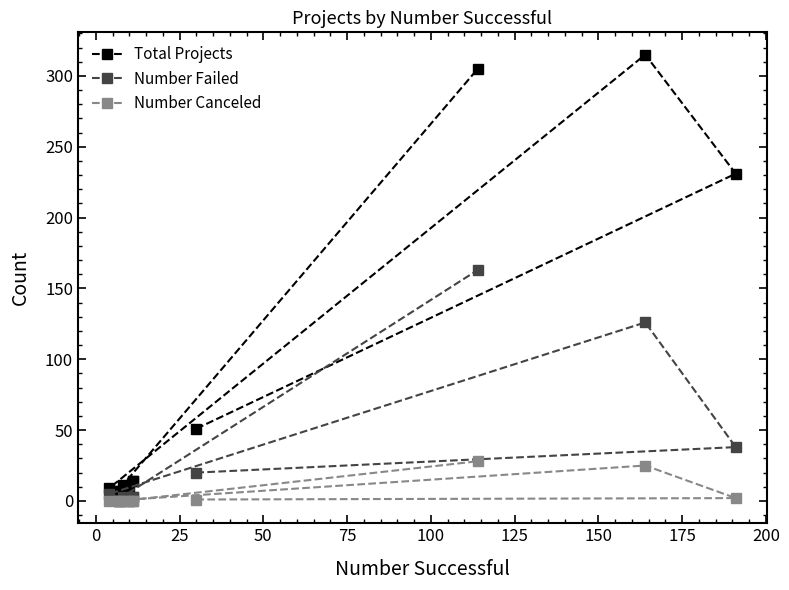

The value of Number Failed at 75 is -70. True or false?

False